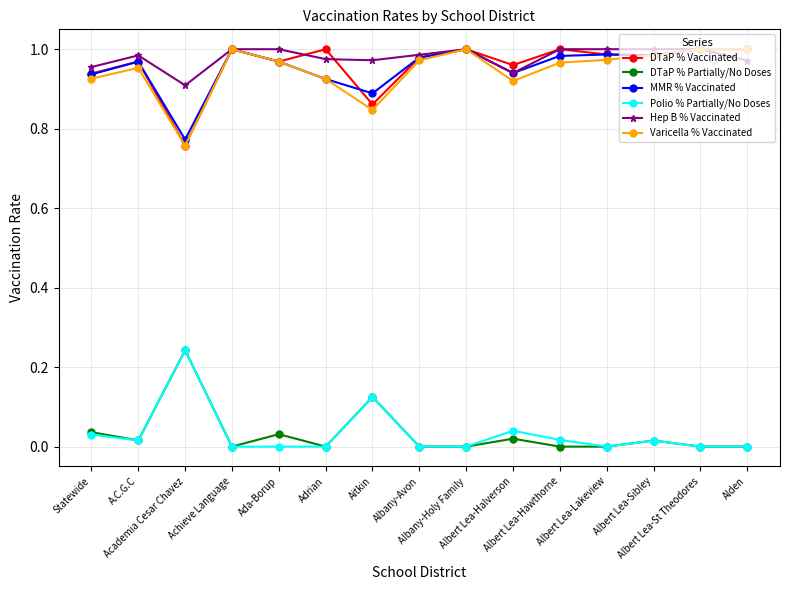

True or false: DTaP % Partially/No Doses has a value of 0.0 at Albert Lea-Lakeview.

True